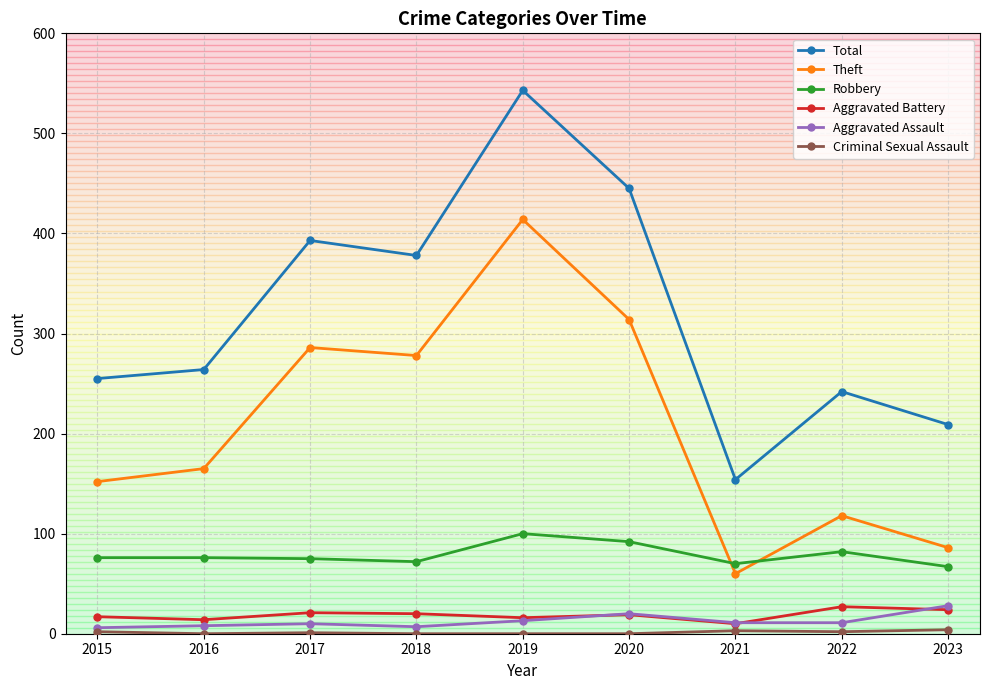

At how many categories does at least one series exceed 333?

4